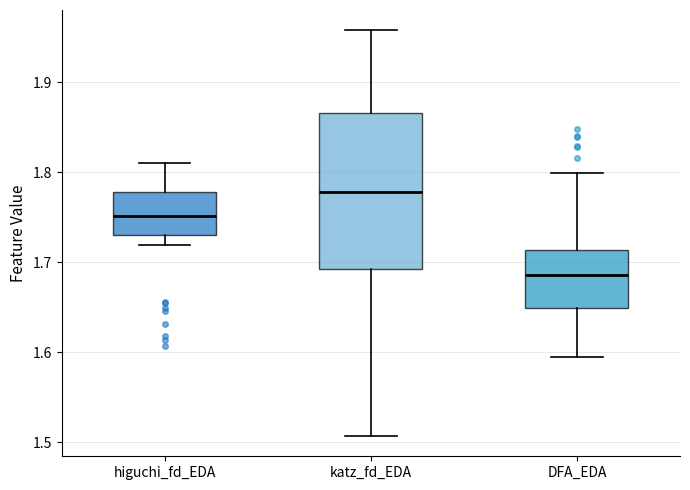

Which box's median line is the lowest?

DFA_EDA